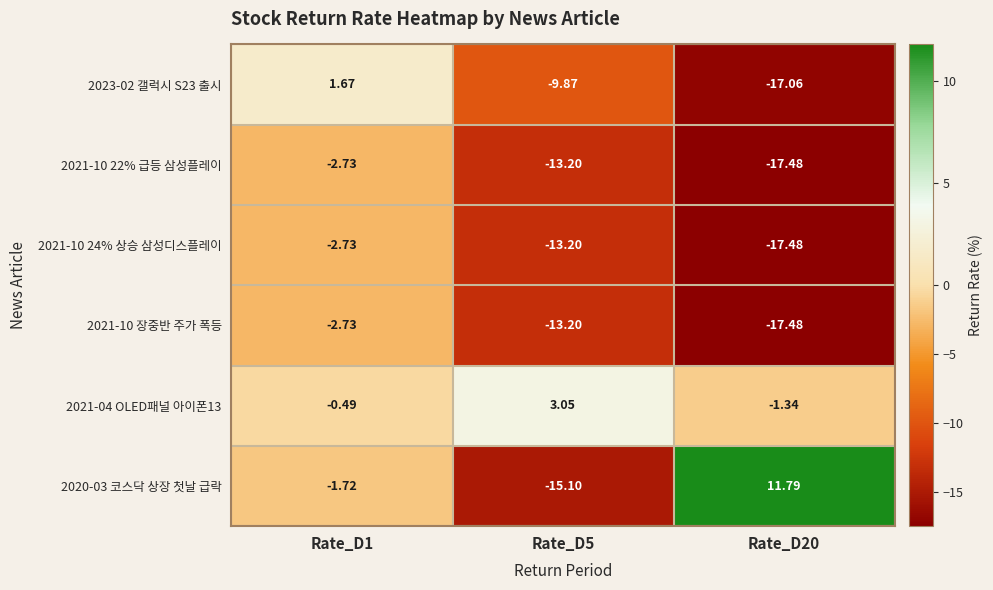

Is the value of 2020-03 코스닥 상장 첫날 급락 at Rate_D1 greater than the value of 2023-02 갤럭시 S23 출시 at Rate_D20?

Yes